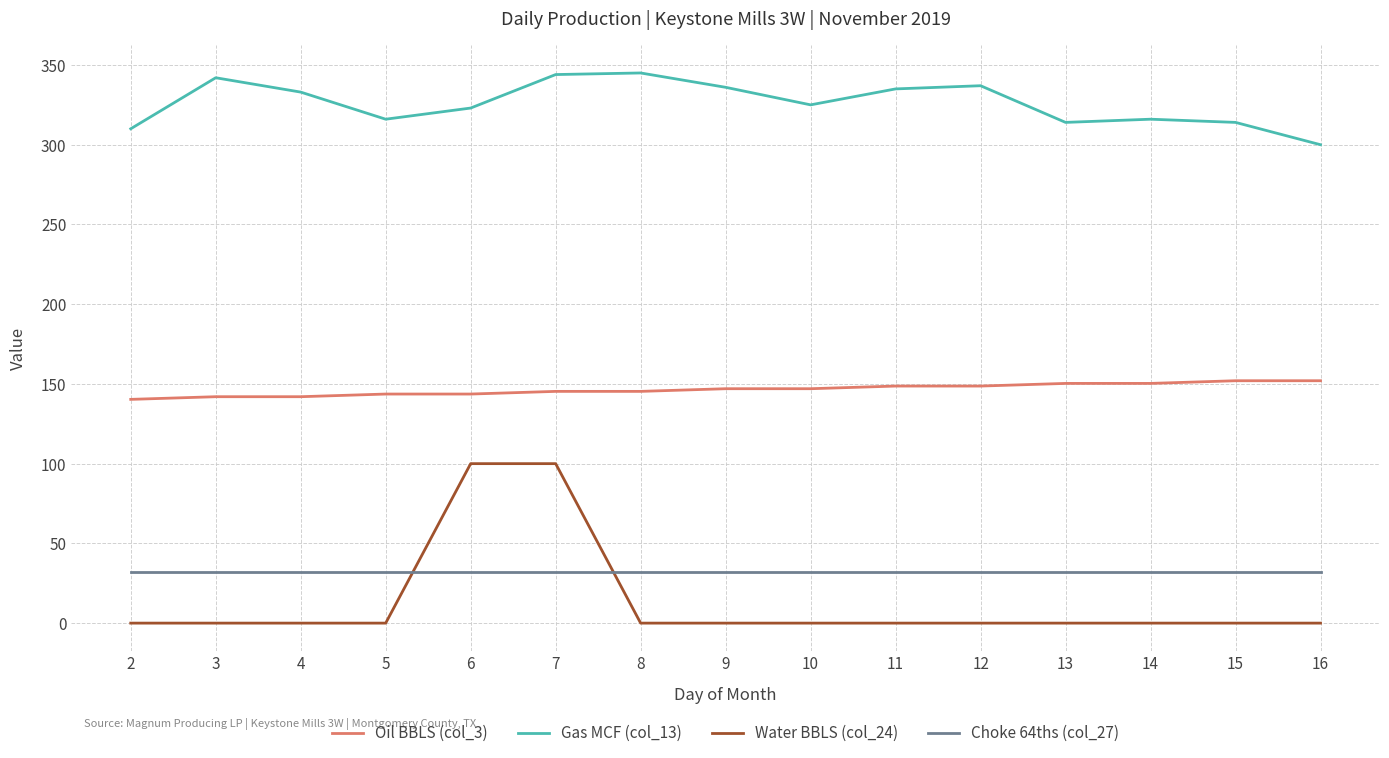

What is the average value of the Water BBLS (col_24) series?

13.3